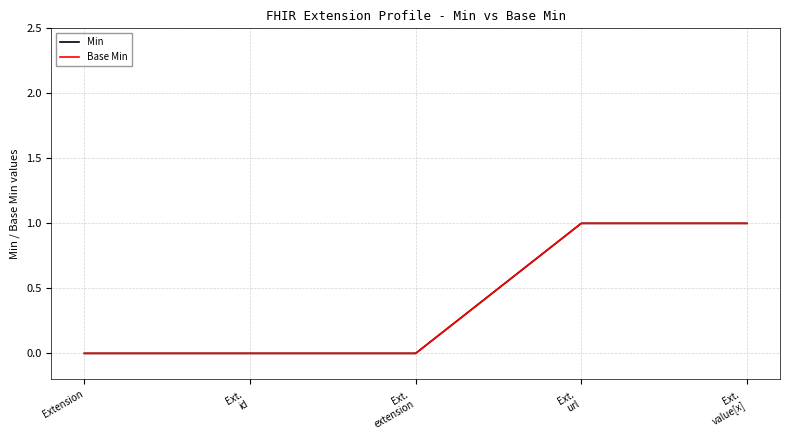

Is it true that Min equals 0 at Ext.
extension?

True